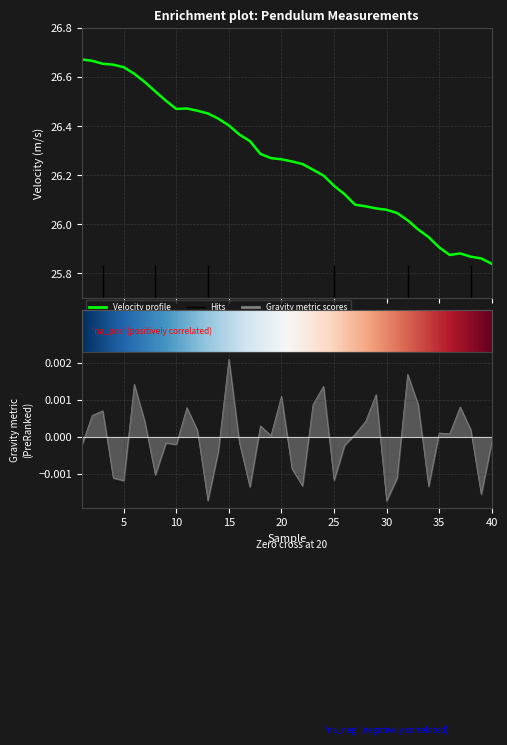

True or false: gravity (m/s2) has a value of 0.0 at 37.

True